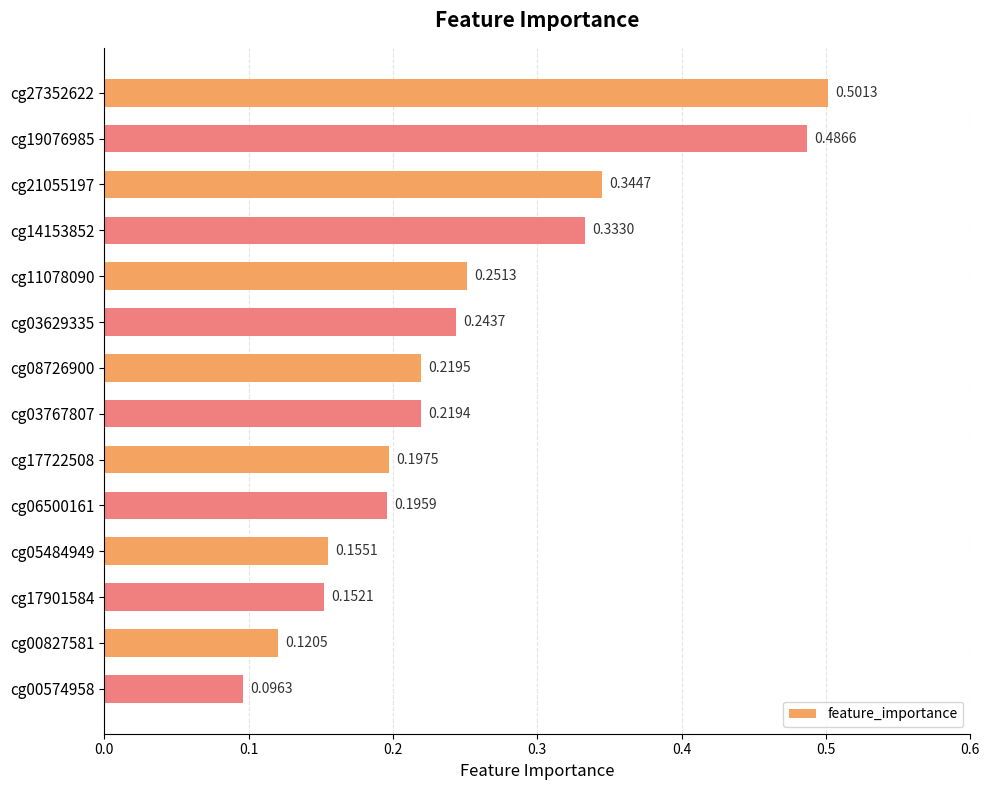

List the labels in order of value, smallest first.

cg00574958, cg00827581, cg17901584, cg05484949, cg06500161, cg17722508, cg03767807, cg08726900, cg03629335, cg11078090, cg14153852, cg21055197, cg19076985, cg27352622